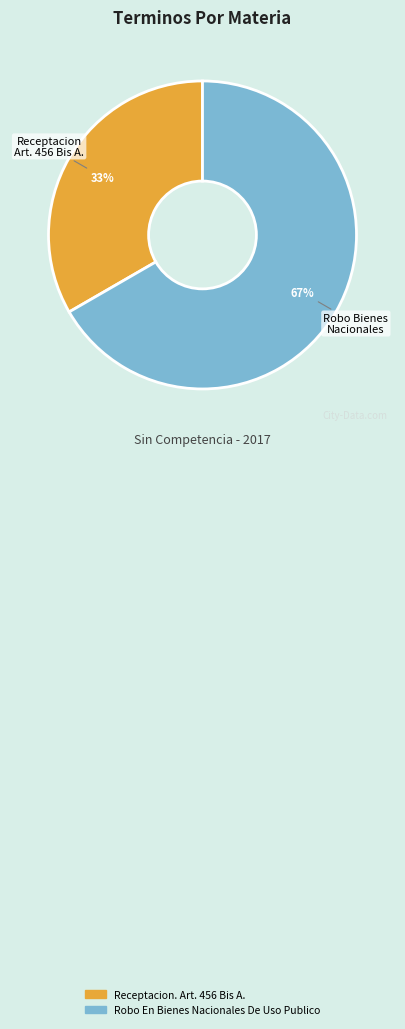

Which slice represents more than half of the pie?

Robo En Bienes Nacionales De Uso Publico